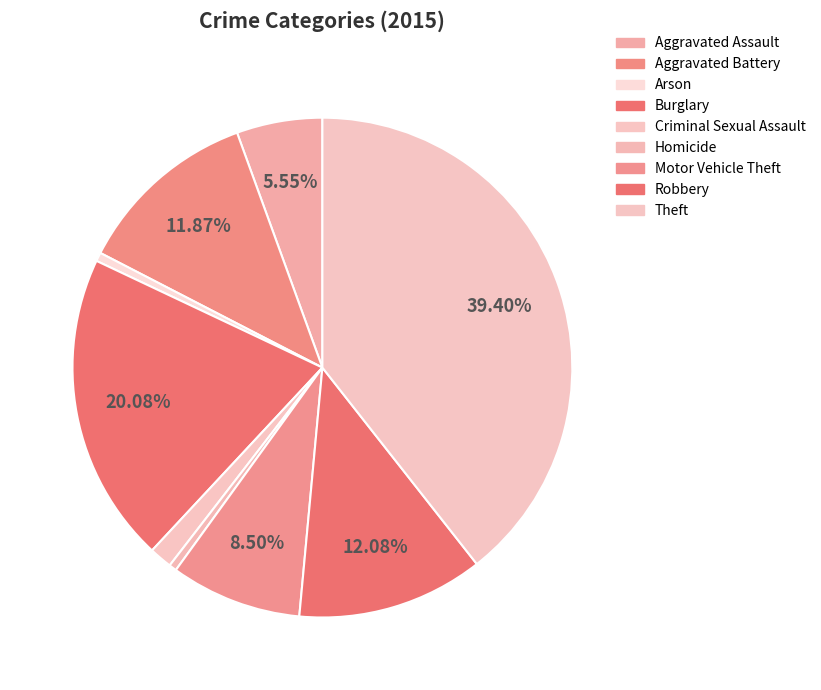

Does Homicide represent more than half of the total?

No